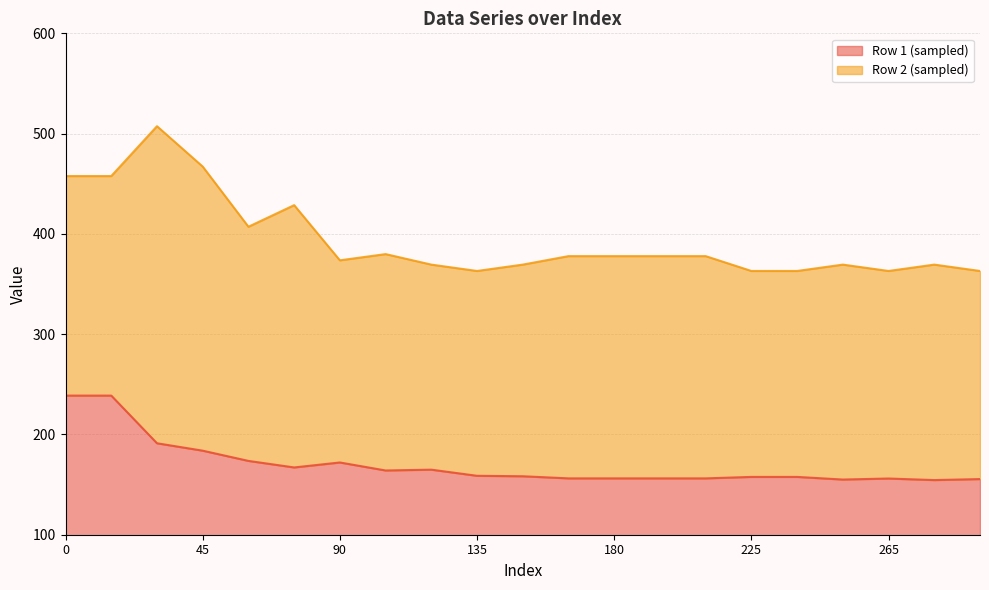

How many values in the Row 2 (sampled) series are below 377?

10